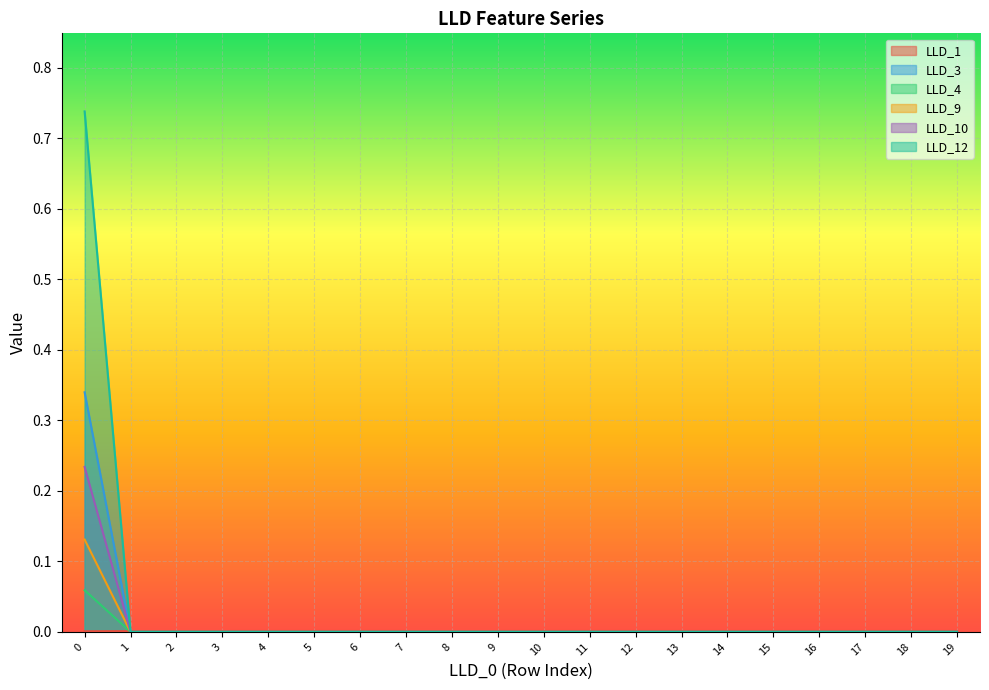

Which has a higher value, 3 or 1?

3